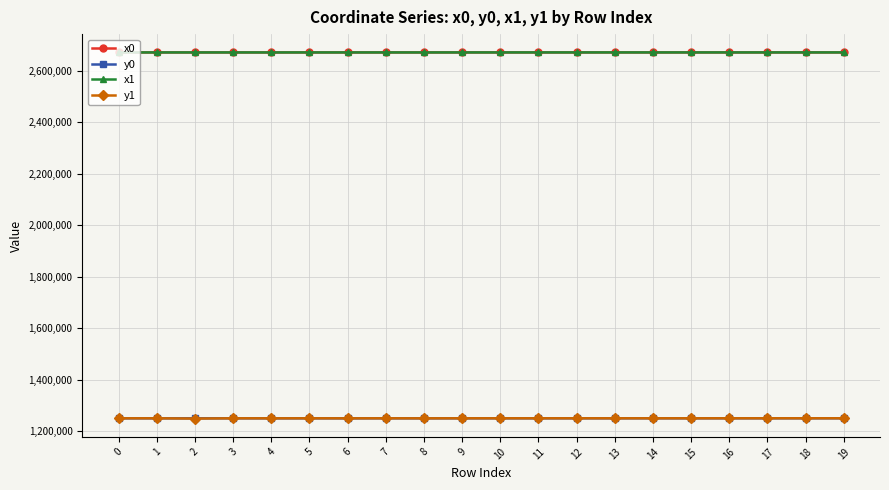

What is the total value across all series at 18?

7844537.4